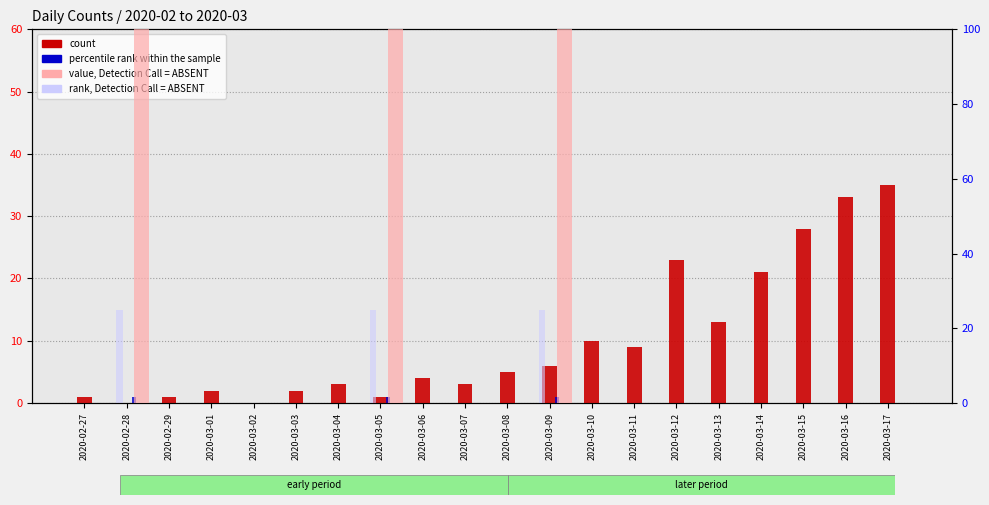

Which series has the largest total across all categories?

percentile rank within the sample